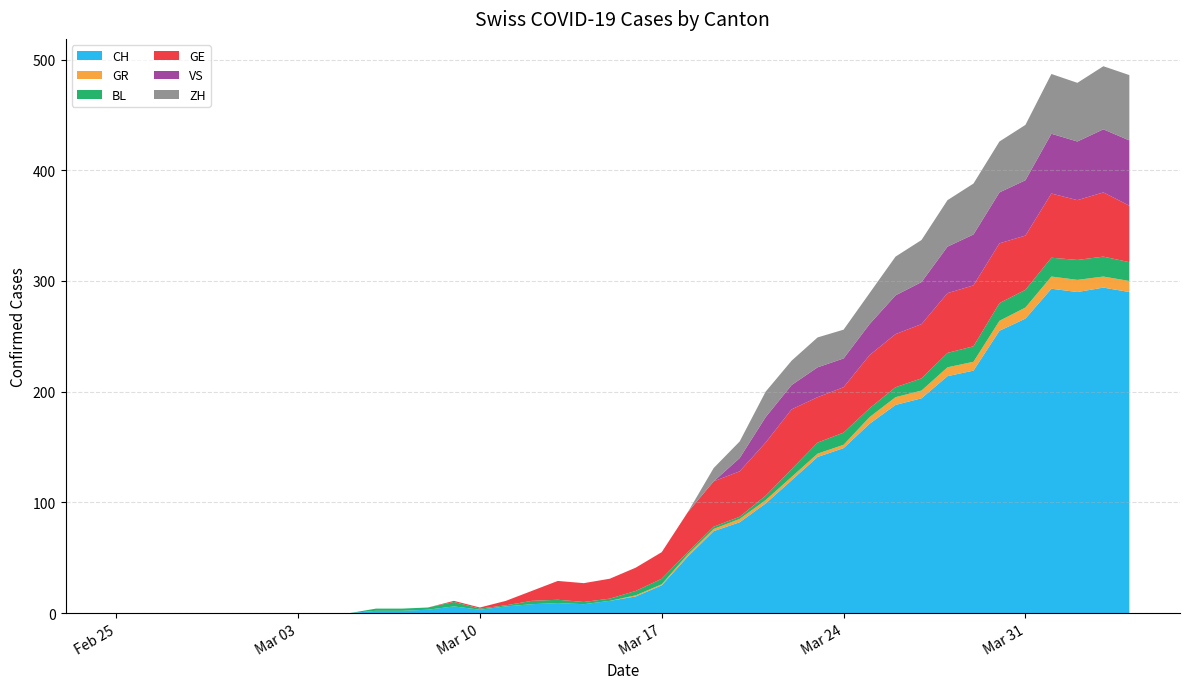

Reading right to left, transcribe all the data shown in this chart.

CH: 290	294	290	293	266	255	219	214	194	188	171	149	141	120	99	82	74	51	25	15	11	8	9	8	6	3	6	3	2	2	0	0	0	0	0	0	0	0	0	0
GR: 10	10	11	11	10	9	8	8	7	7	6	3	3	3	3	3	2	2	1	1	0	0	0	0	0	0	0	0	0	0	0	0	0	0	0	0	0	0	0	0
BL: 17	18	18	17	16	16	14	13	11	9	8	11	10	7	4	2	2	2	5	4	2	2	3	3	1	1	4	2	2	2	0	0	0	0	0	0	0	0	0	0
GE: 51	58	54	58	49	54	55	54	49	48	48	41	41	54	48	41	41	36	24	21	18	17	17	9	4	1	1	0	0	0	0	0	0	0	0	0	0	0	0	0
VS: 59	57	53	54	50	46	46	42	38	35	28	26	27	22	23	12	0	0	0	0	0	0	0	0	0	0	0	0	0	0	0	0	0	0	0	0	0	0	0	0
ZH: 59	57	53	54	50	46	46	42	38	35	28	26	27	22	23	15	12	0	0	0	0	0	0	0	0	0	0	0	0	0	0	0	0	0	0	0	0	0	0	0